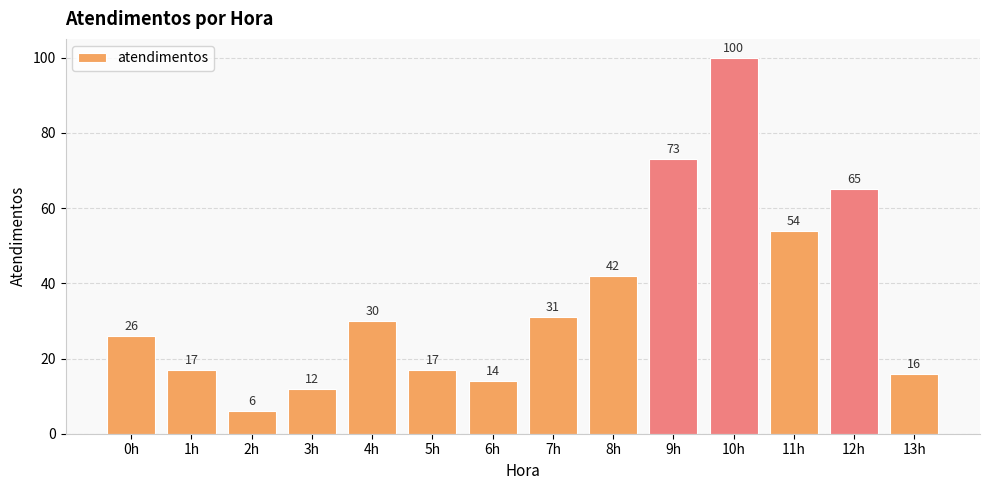

How many categories are shown in the chart?

14